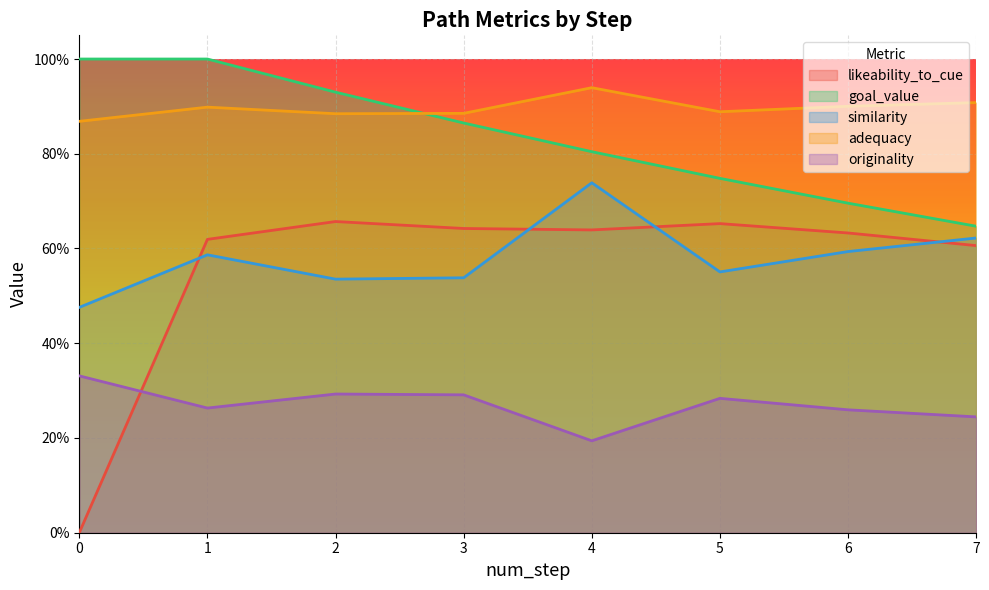

How many interior local valleys does the adequacy series have?

2